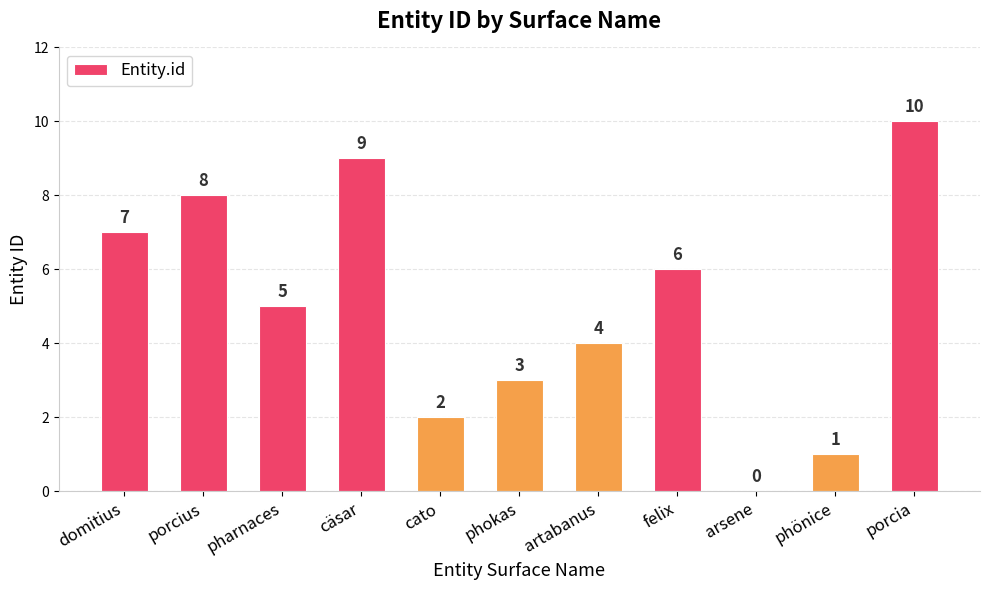

Reading left to right, what are all the values shown in this chart?

7	8	5	9	2	3	4	6	0	1	10